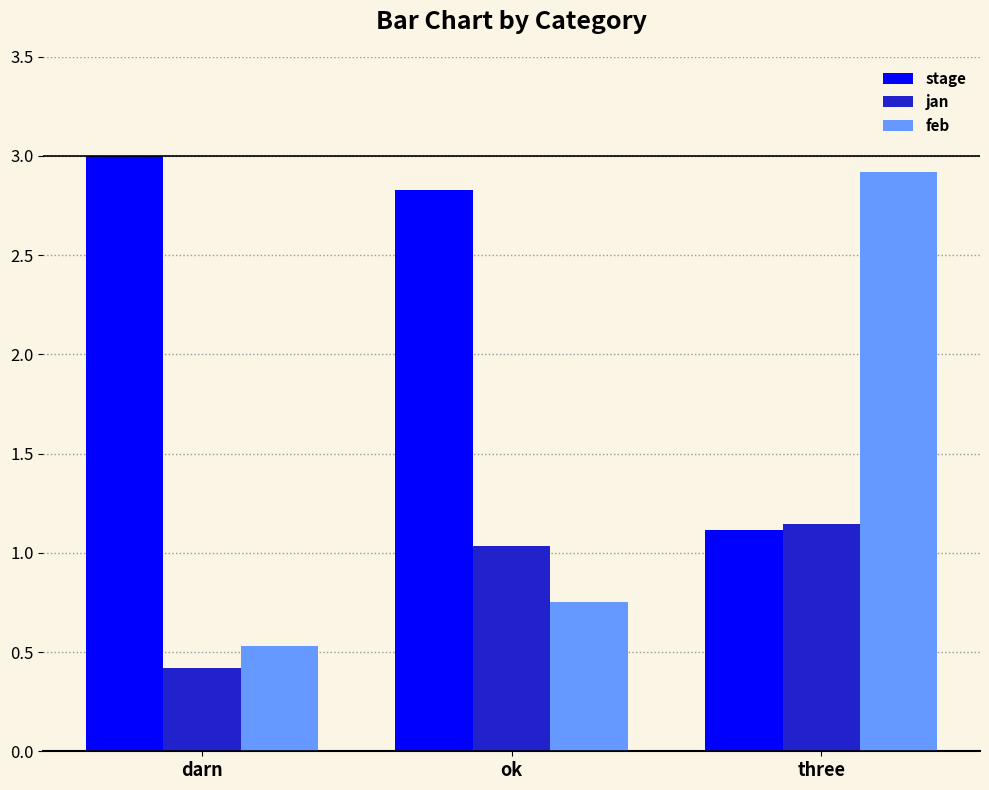

Which series has the widest spread of values?

feb